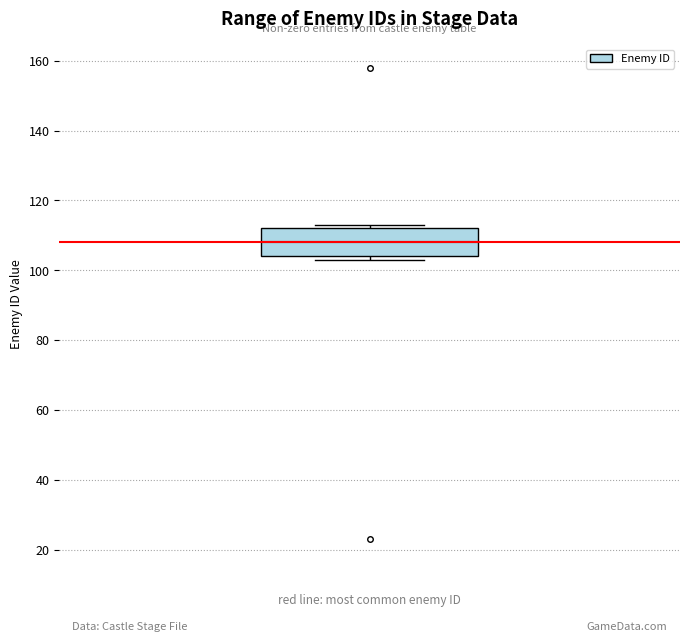

Where does the median line of the box sit on the y-axis? The values are not printed on the chart, so give them approximately, as read against the axis.

108